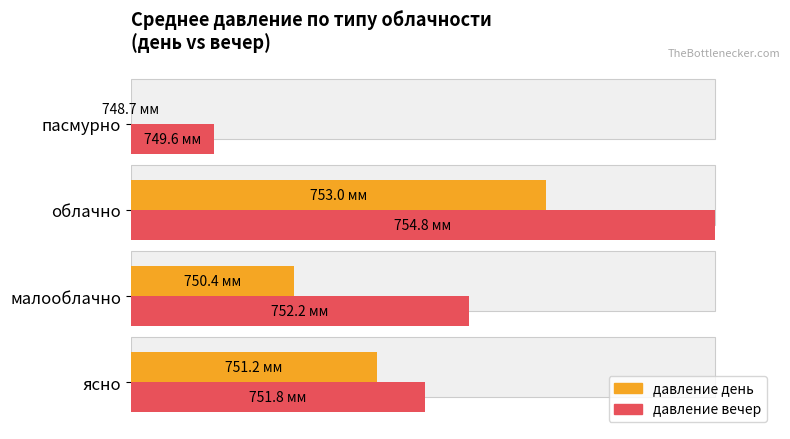

What are all the series names shown in the legend?

давление день, давление вечер